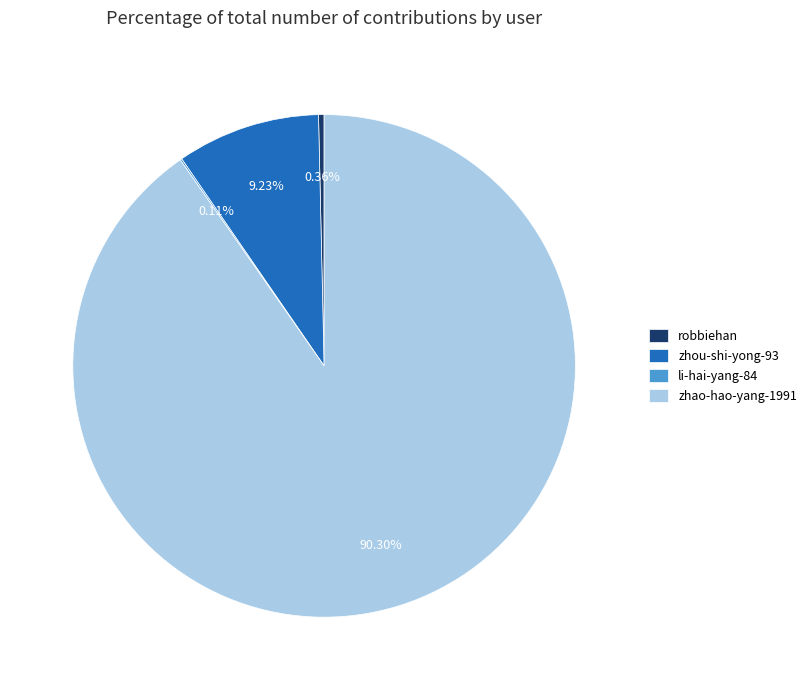

To the nearest percent, what is the difference between the largest and smallest slice percentages?

90%